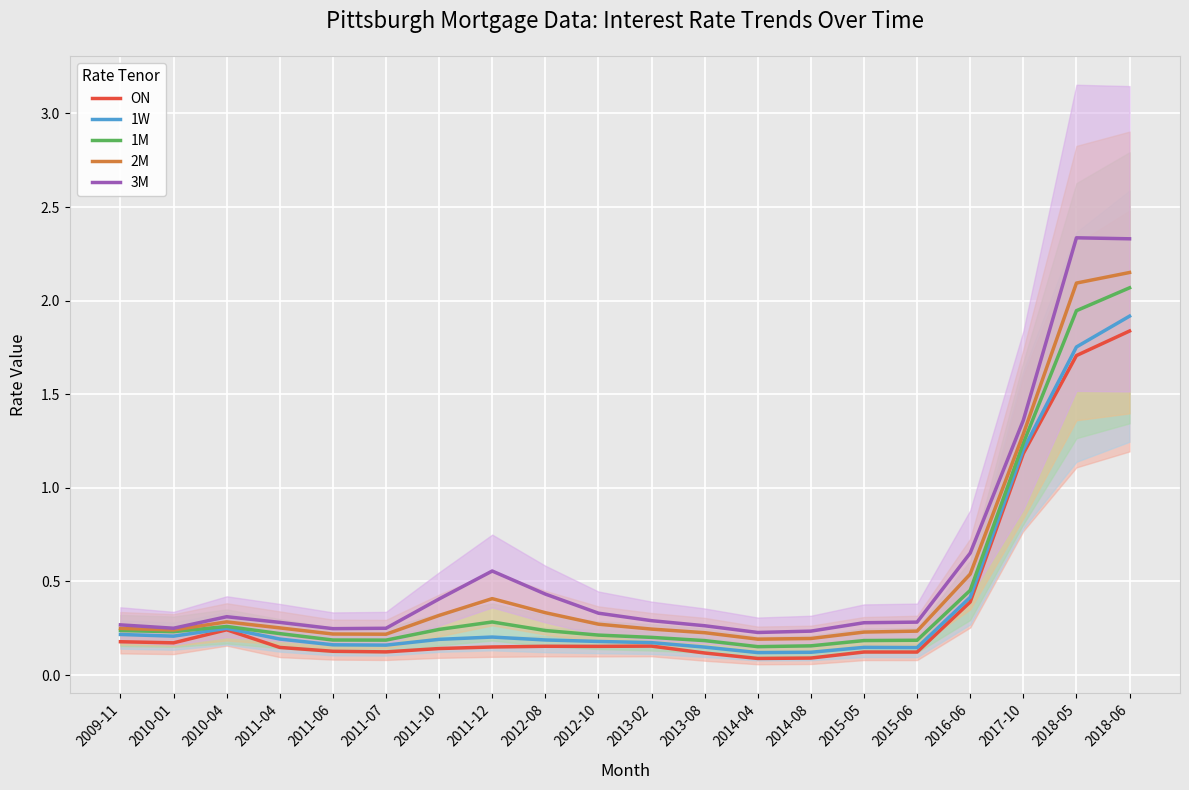

What position from the left is 2013-08?

12